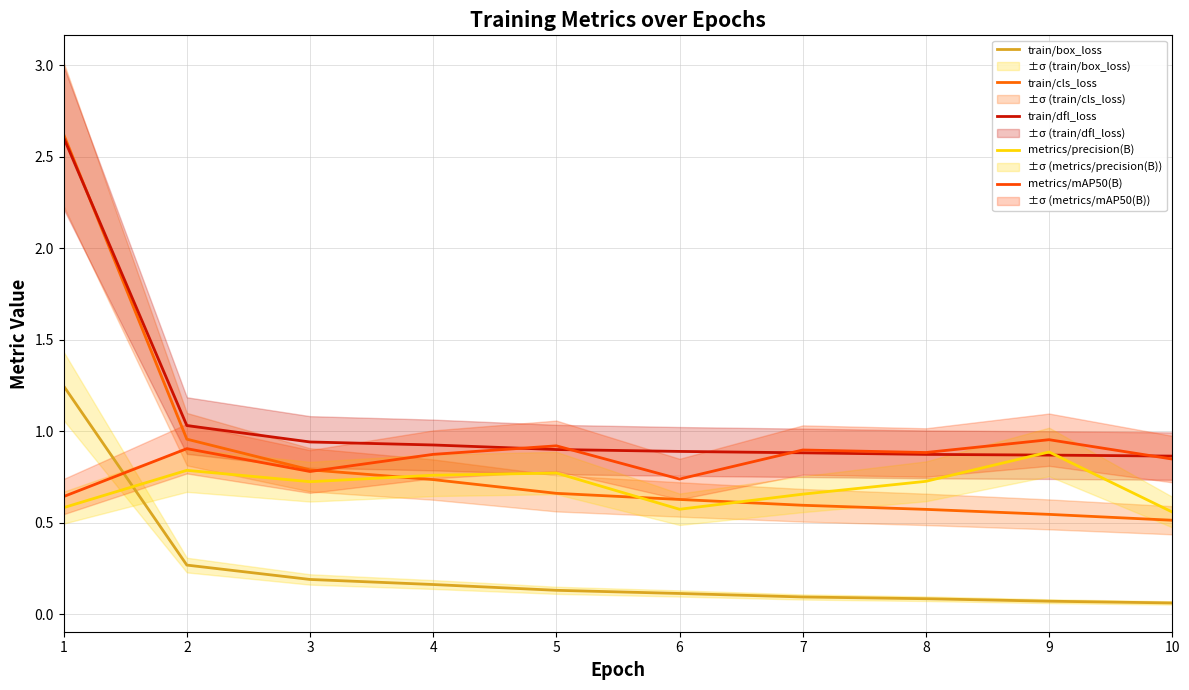

What are all the series names shown in the legend?

train/box_loss, train/cls_loss, train/dfl_loss, metrics/precision(B), metrics/mAP50(B)